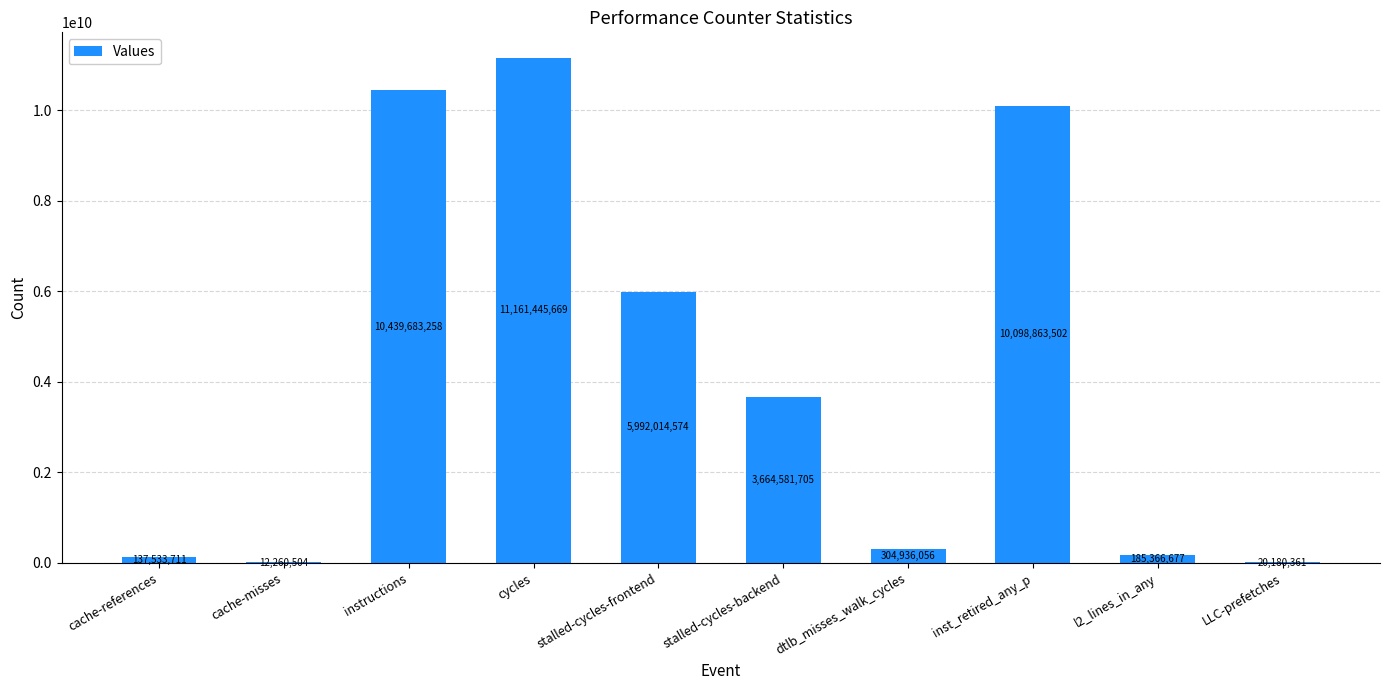

Are the bars horizontal?

No